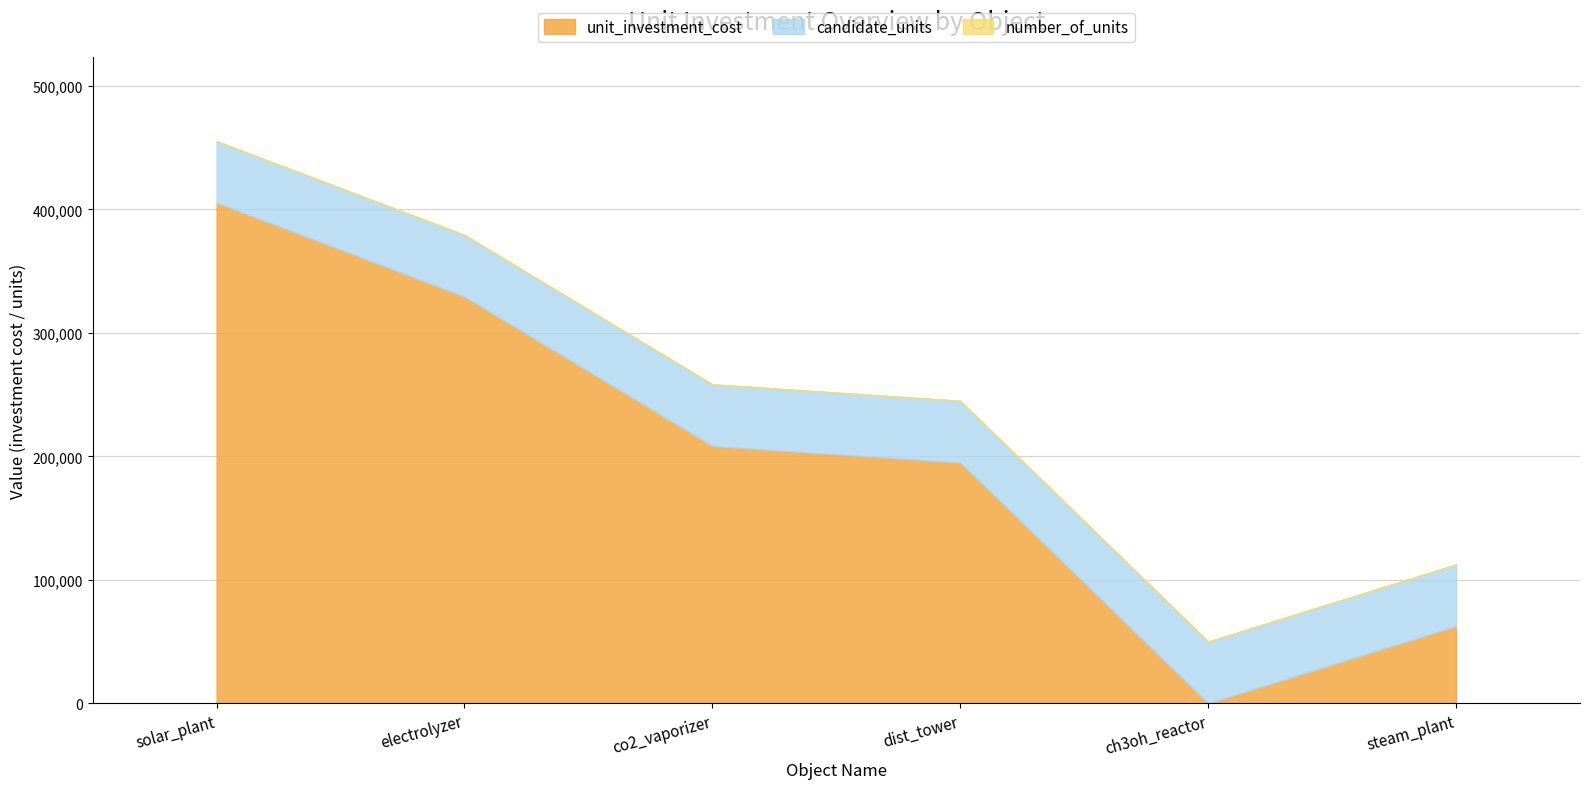

Between co2_vaporizer and ch3oh_reactor, which is larger?

co2_vaporizer